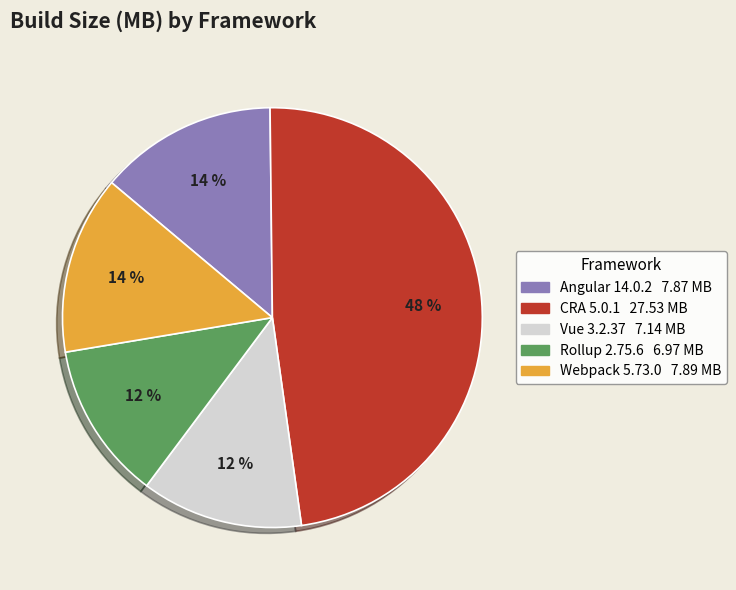

To the nearest percent, what is the difference between the largest and smallest slice percentages?

36%